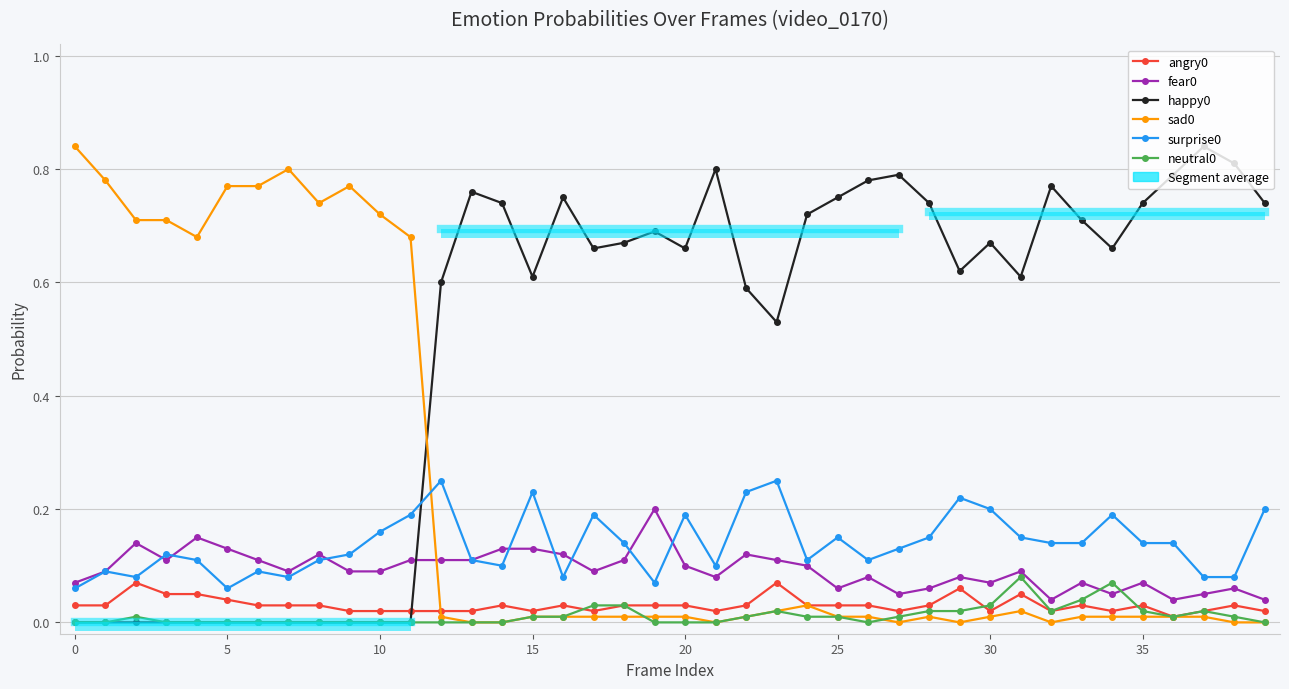

Is it true that neutral0 equals 0.0 at 35?

False